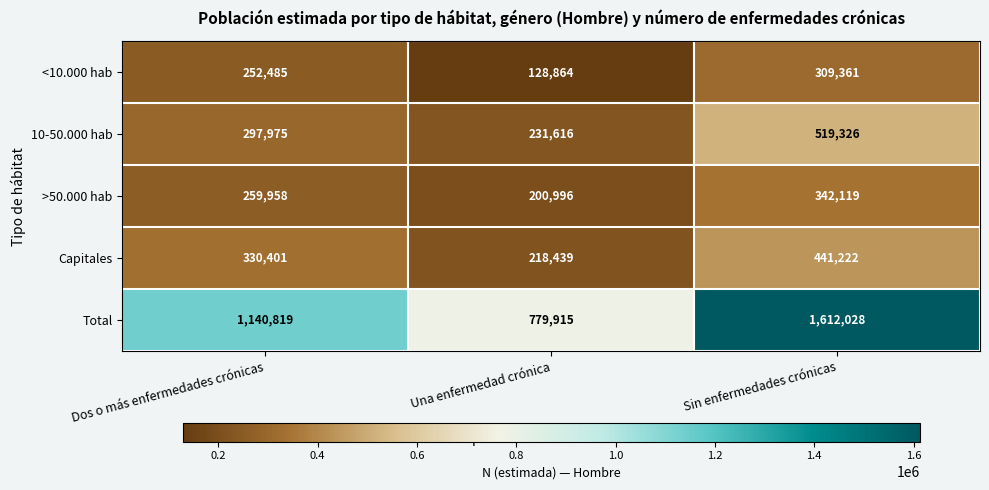

Which series has the largest total across all categories?

Total